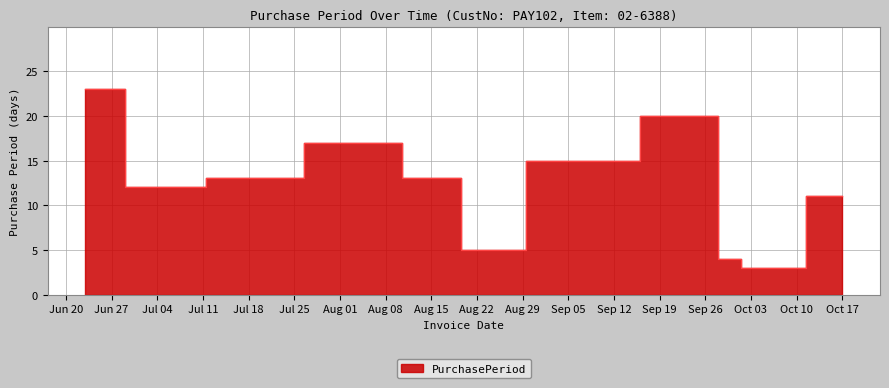

How many lines are shown in the chart?

1